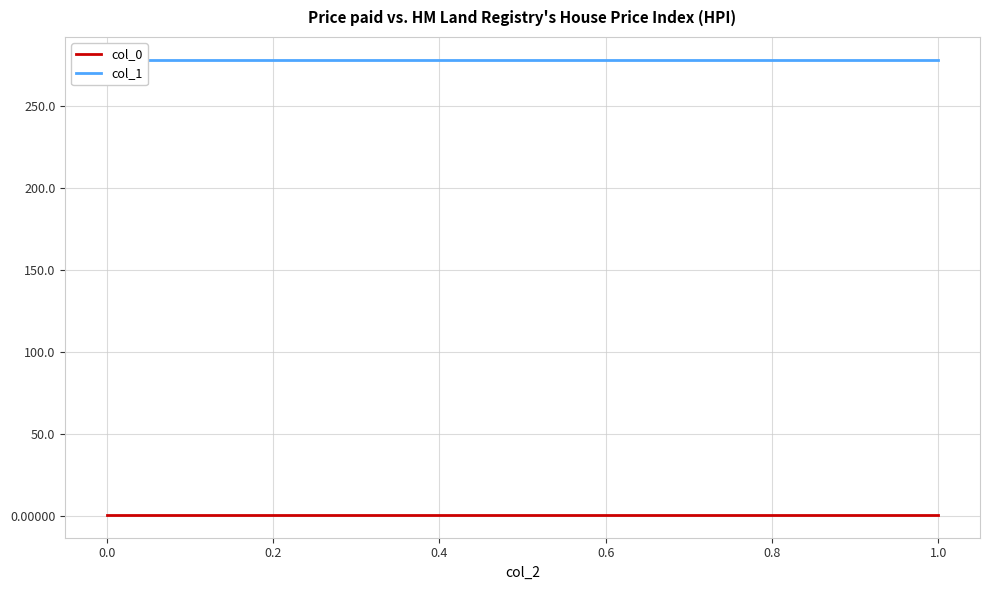

Reading left to right, list all the values displayed in this chart.

col_0: 0.3	0.3	0.3	0.3	0.3
col_1: 278.2	278.2	278.2	278.2	278.2